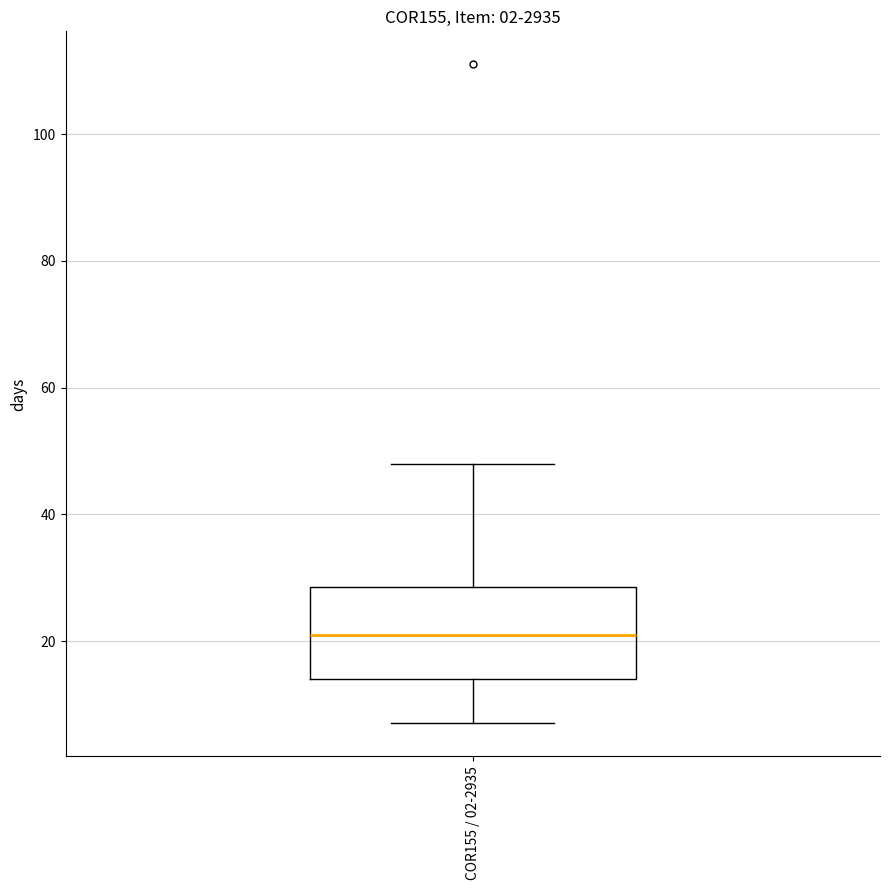

Where is the upper edge of the box for COR155 / 02-2935 on the y-axis? The values are not printed on the chart, so give them approximately, as read against the axis.

28